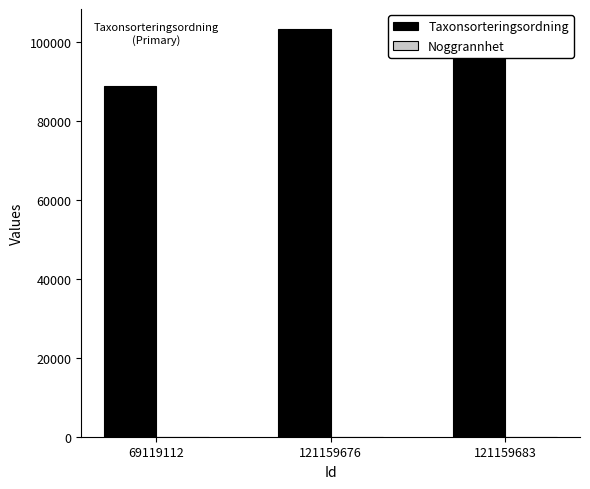

Between 69119112 and 121159683, which series saw the biggest shift?

Taxonsorteringsordning